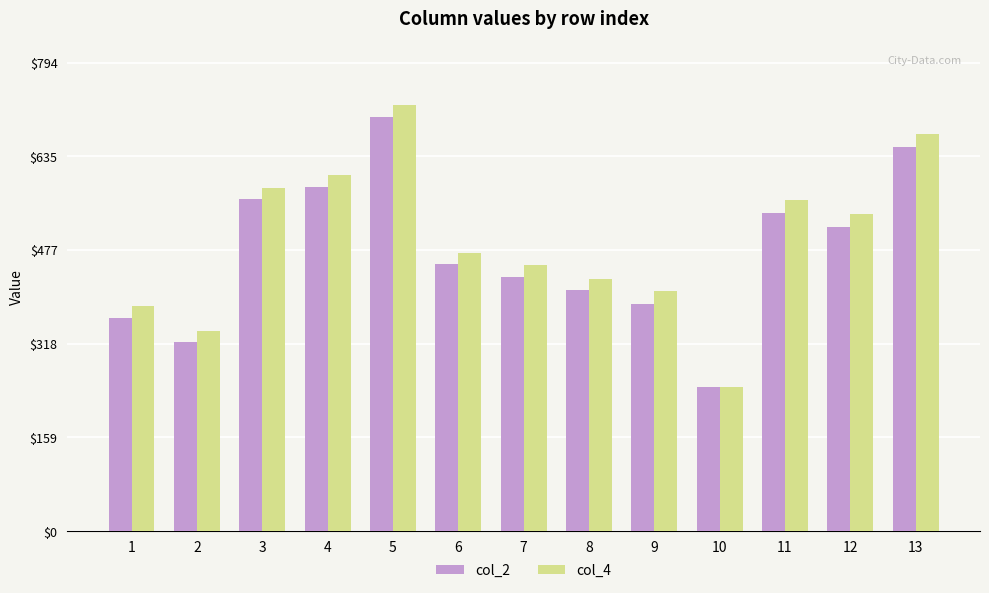

At which category is the sum across all series the highest?

5